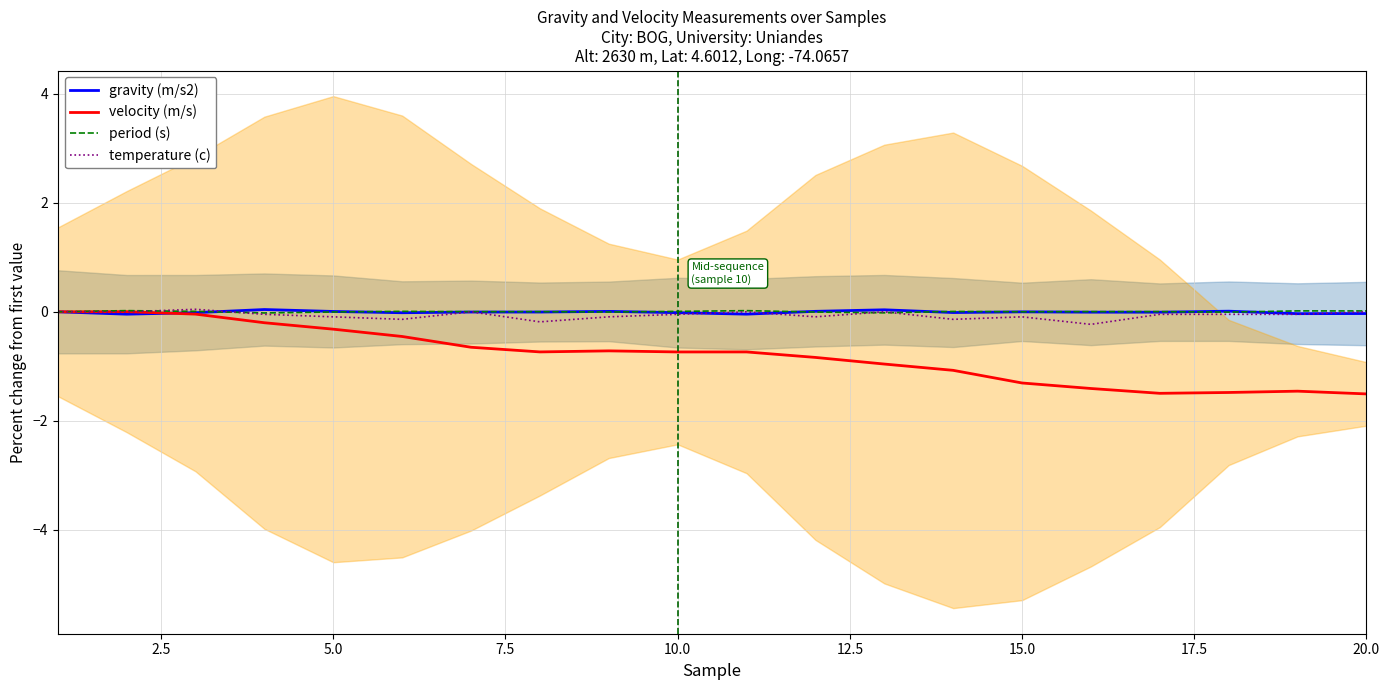

Reading right to left, transcribe all the data shown in this chart.

gravity (m/s2): -0.0	-0.0	0.0	-0.0	-0.0	-0.0	-0.0	0.0	0.0	-0.0	-0.0	0.0	-0.0	-0.0	-0.0	0.0	0.0	-0.0	-0.0	0.0
velocity (m/s): -1.5	-1.5	-1.5	-1.5	-1.4	-1.3	-1.1	-1.0	-0.8	-0.7	-0.7	-0.7	-0.7	-0.6	-0.5	-0.3	-0.2	-0.0	0.0	0.0
period (s): 0.0	0.0	-0.0	0.0	0.0	0.0	0.0	-0.0	-0.0	0.0	0.0	-0.0	0.0	0.0	0.0	-0.0	-0.0	0.0	0.0	0.0
temperature (c): 0.0	-0.0	-0.0	-0.0	-0.2	-0.1	-0.1	0.0	-0.1	0.0	-0.0	-0.1	-0.2	0.0	-0.1	-0.1	-0.0	0.0	0.0	0.0